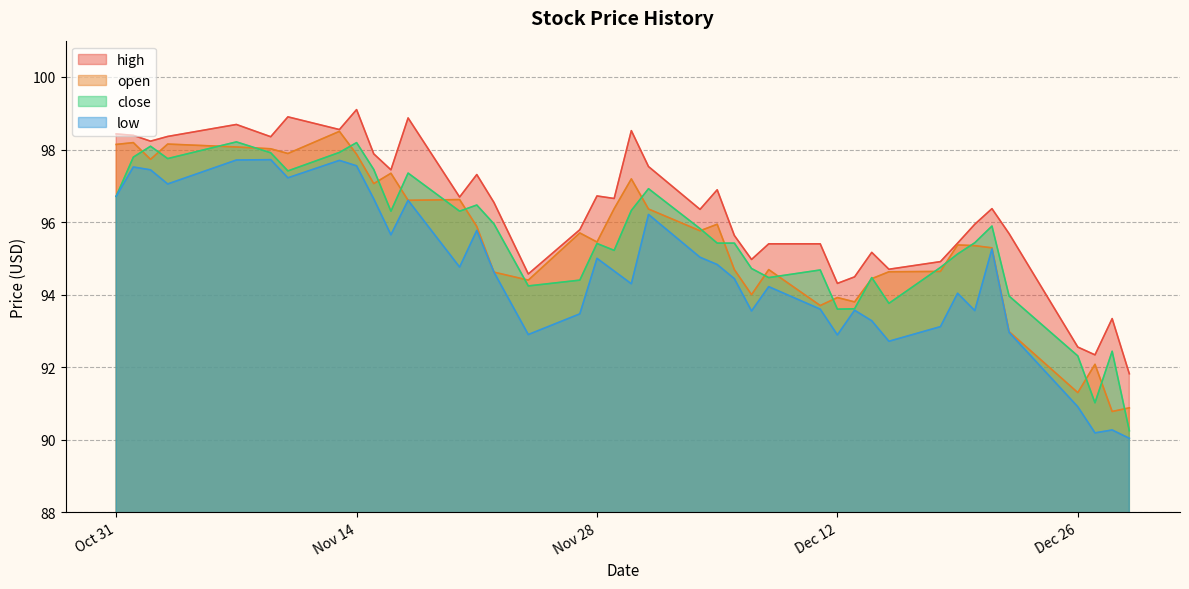

True or false: close and low intersect in this chart.

False